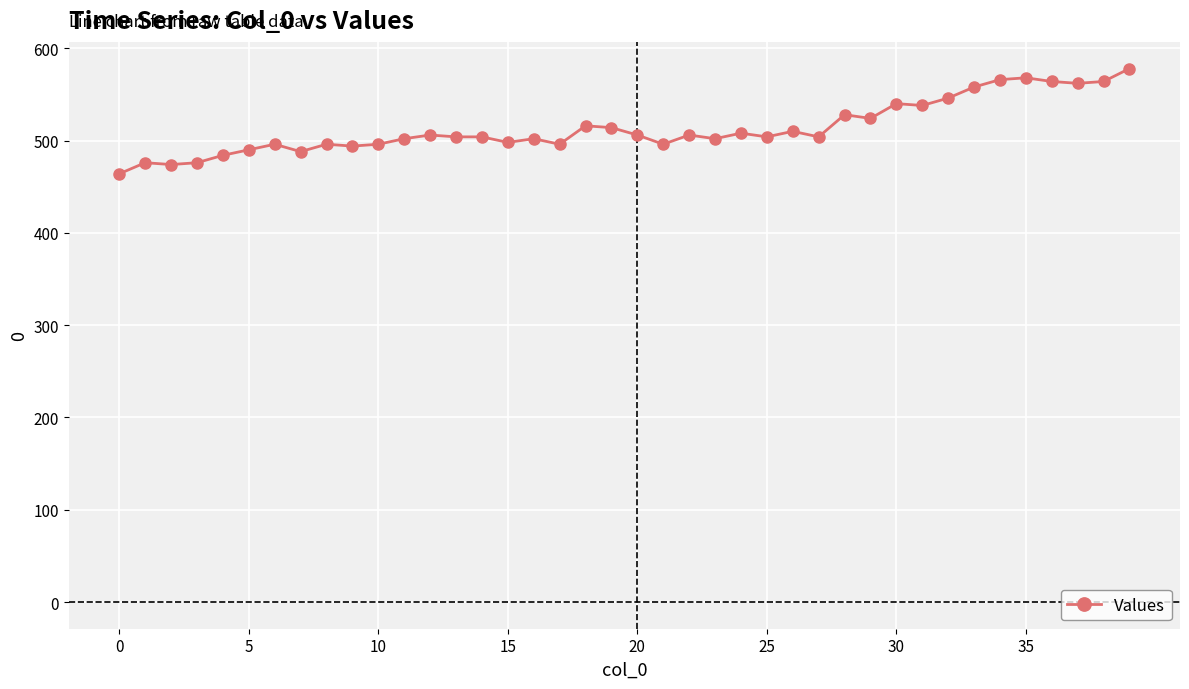

What is the value of the 13th point from the left?

506